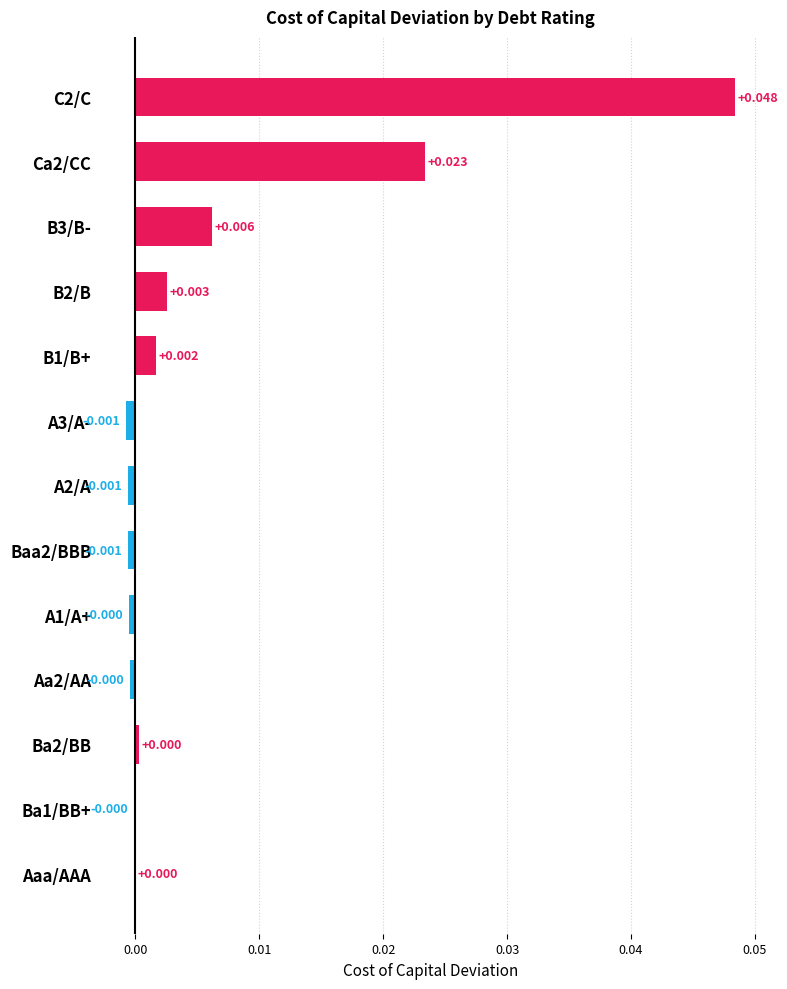

Does the chart contain stacked bars?

No